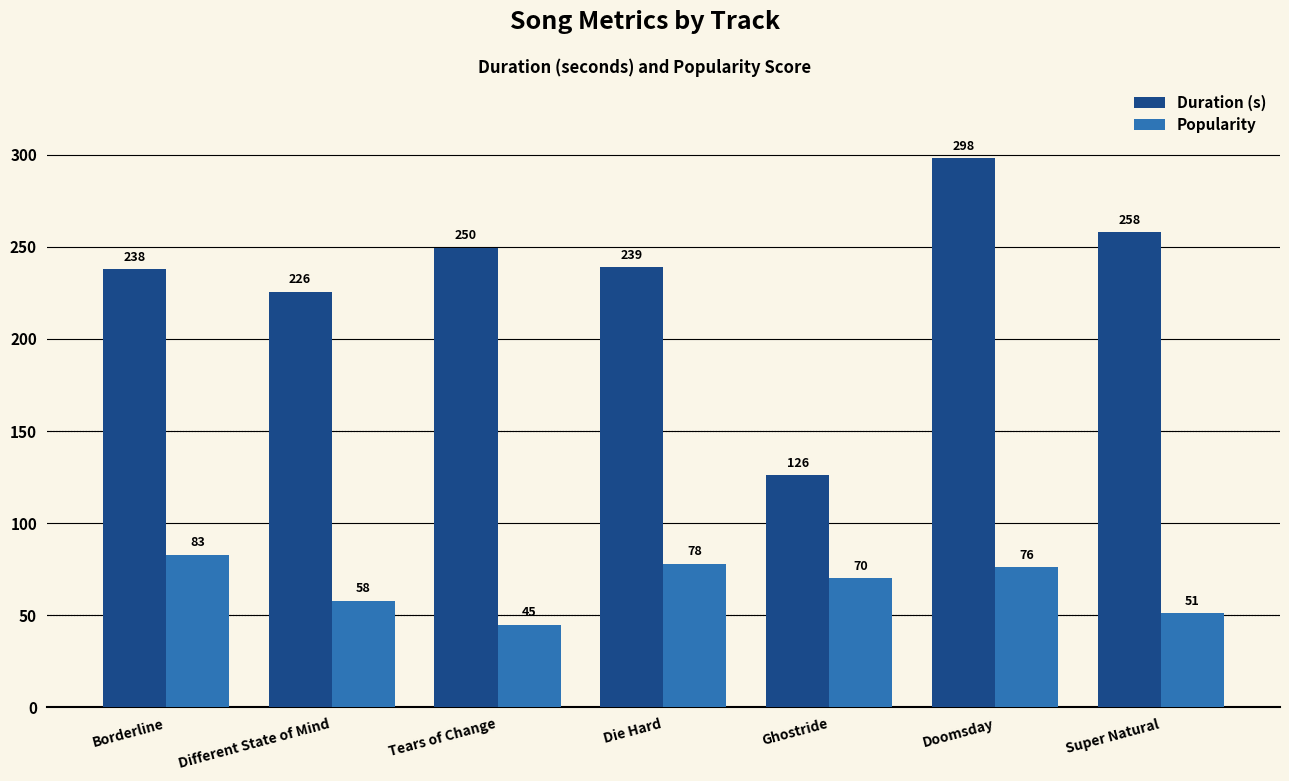

True or false: Duration (s) has a value of 452.3 at Super Natural.

False